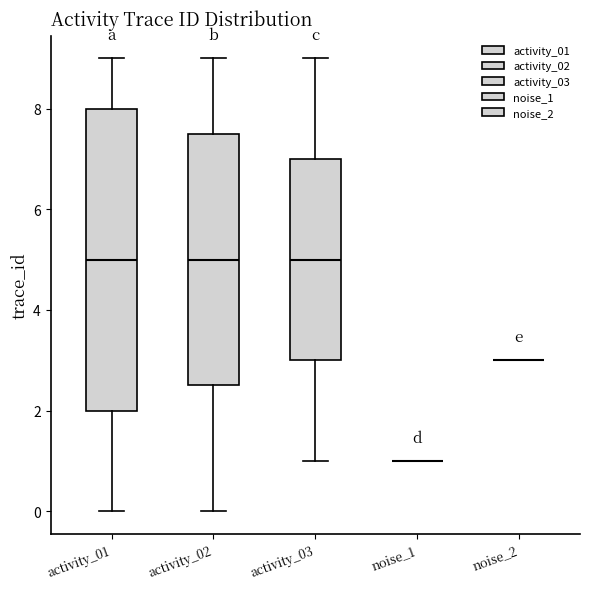

Which box is the tallest, from its lower edge to its upper edge?

activity_01